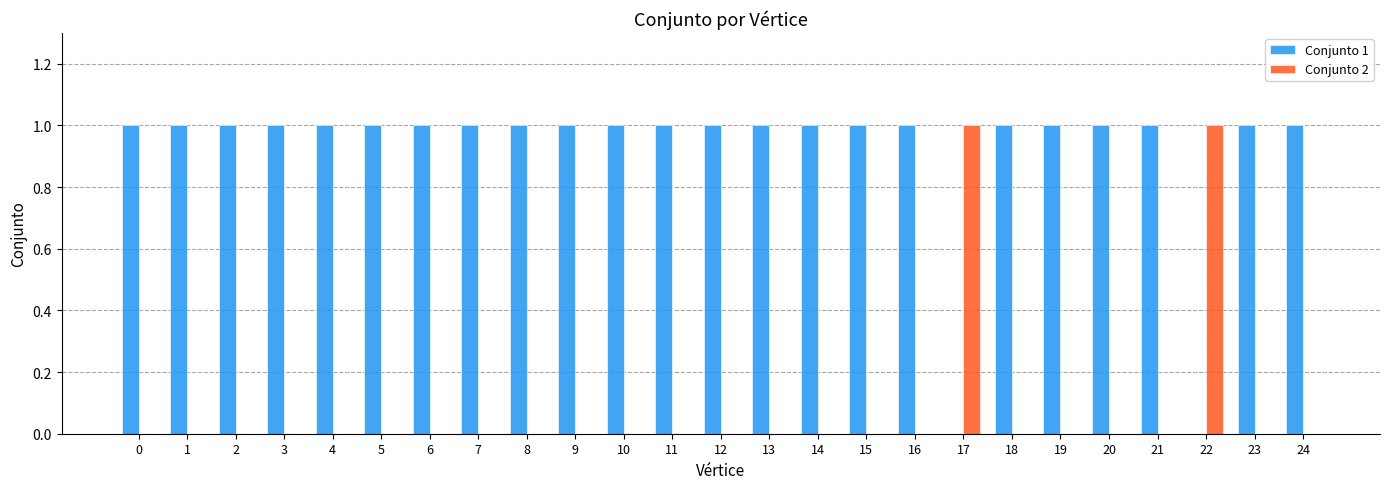

True or false: Conjunto 1 has a value of 1 at 7.

True